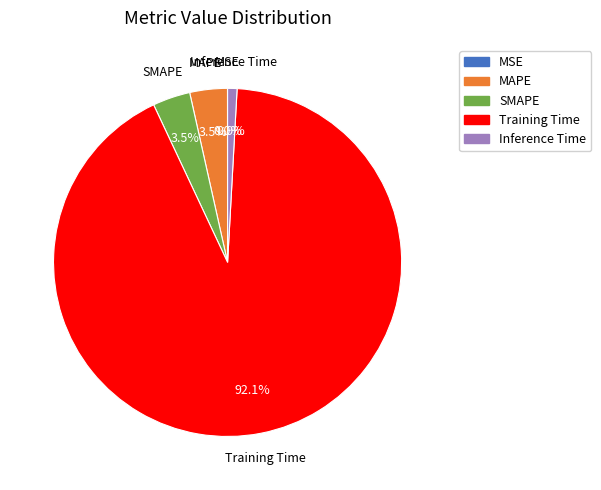

What is the largest slice in the pie chart?

Training Time